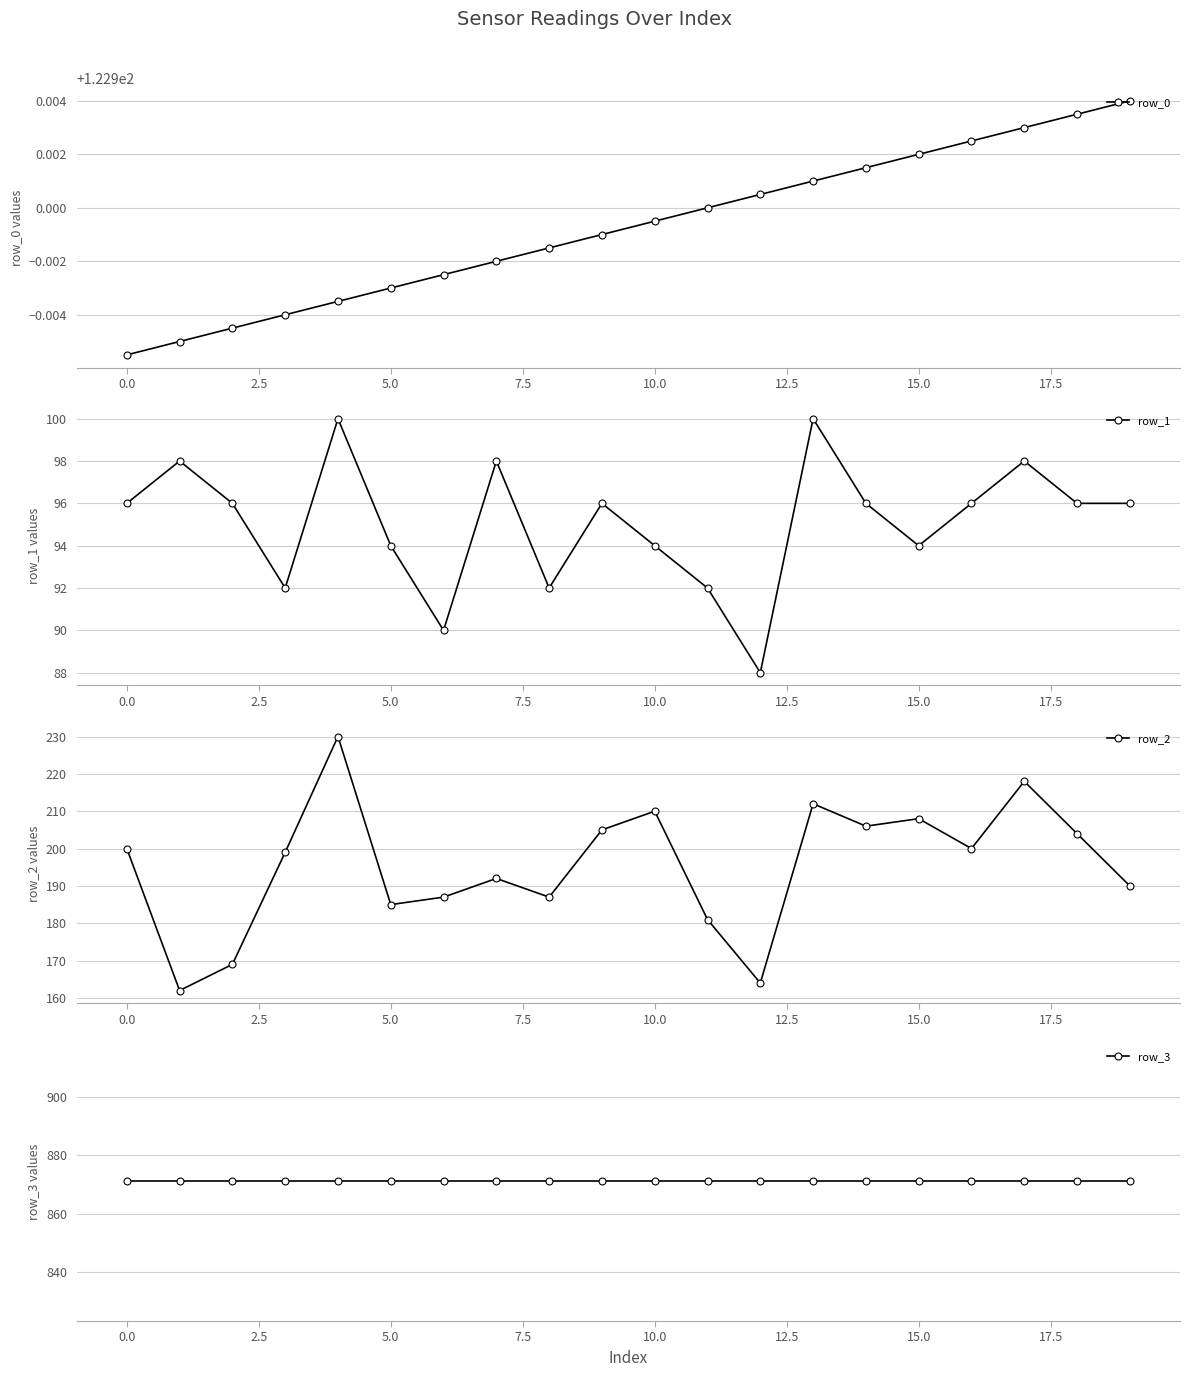

How many interior local valleys does the row_2 series have?

6